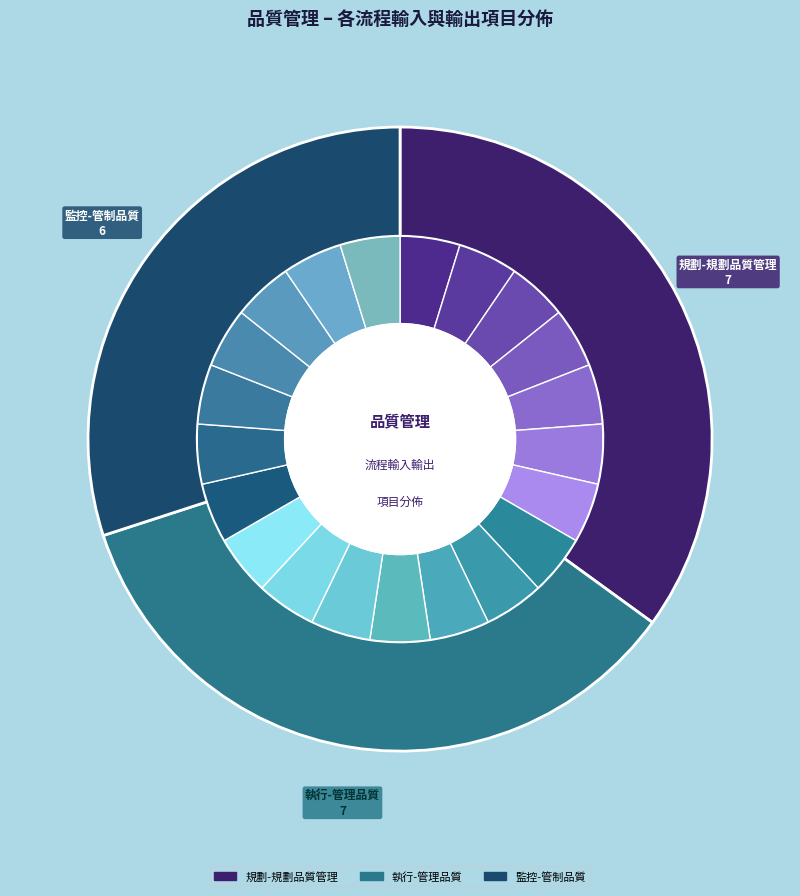

Which slice is the smallest?

監控-管制品質